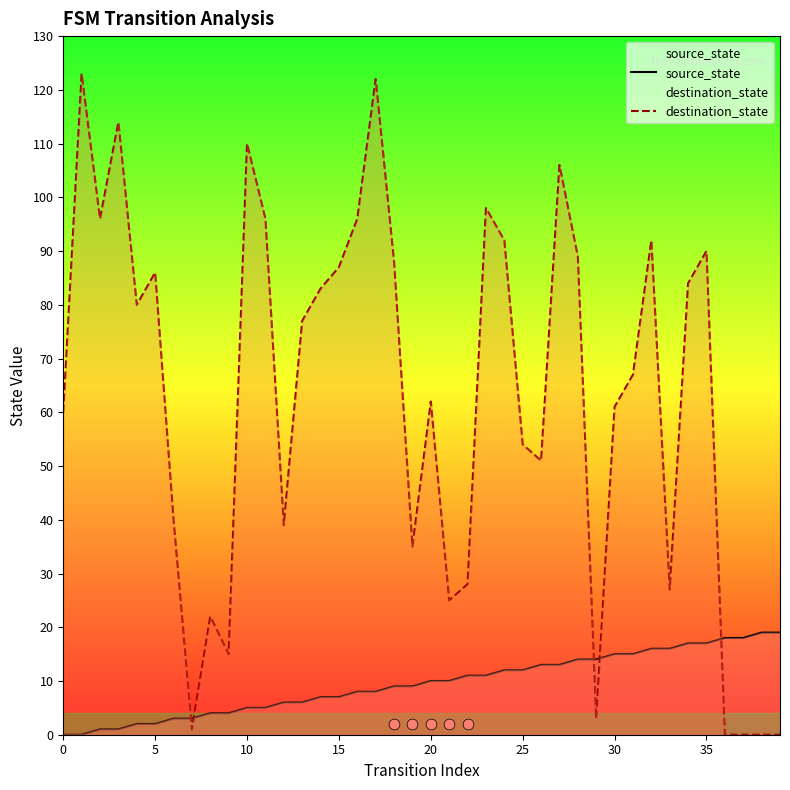

The value of destination_state at 15 is 49. True or false?

False